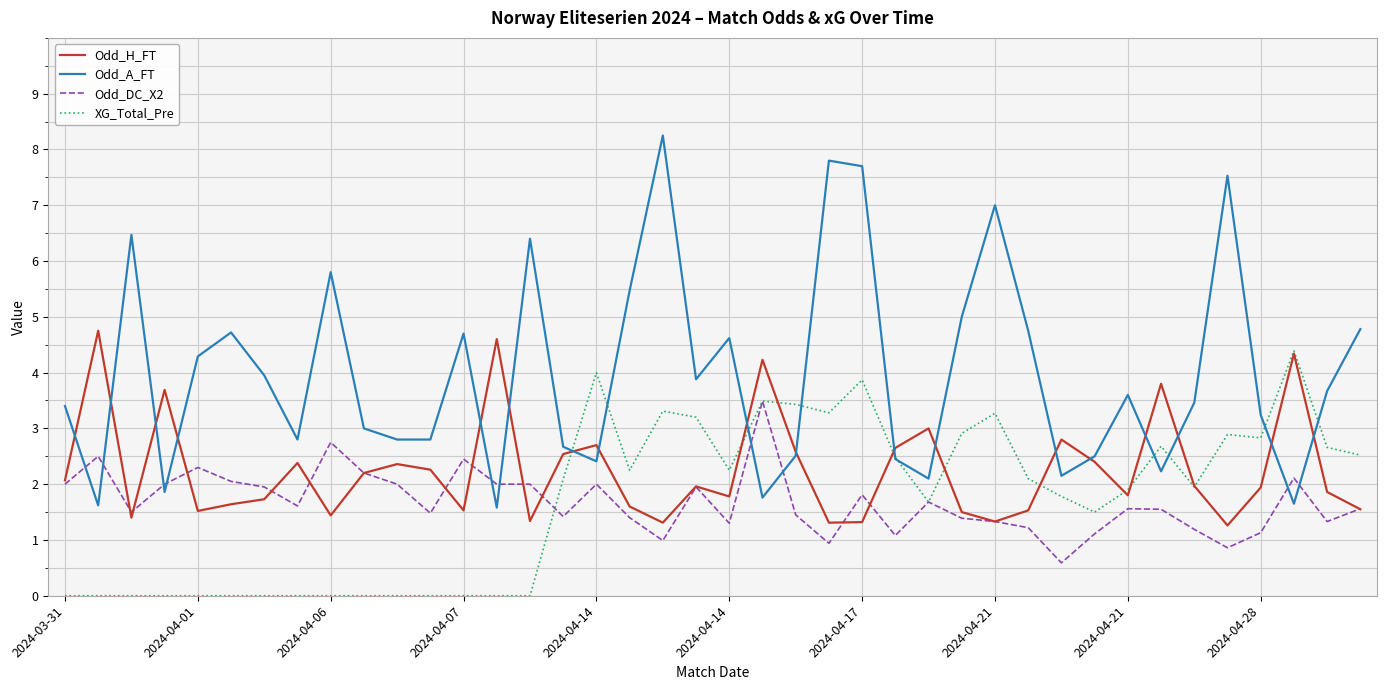

Which series ends up on top after the final intersection of Odd_A_FT and Odd_DC_X2?

Odd_A_FT